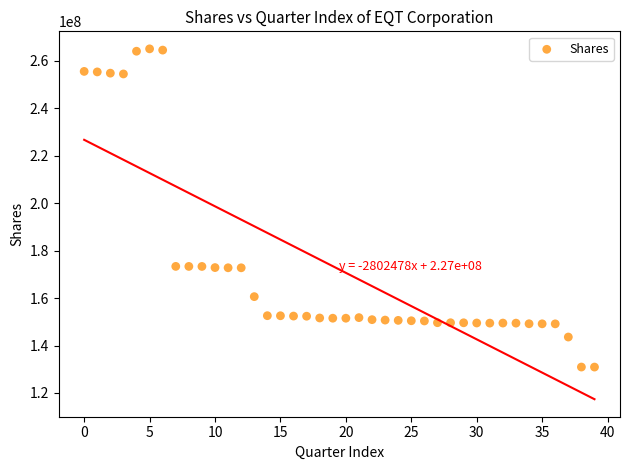

What is the range of Y values (max minus min)?

134080753